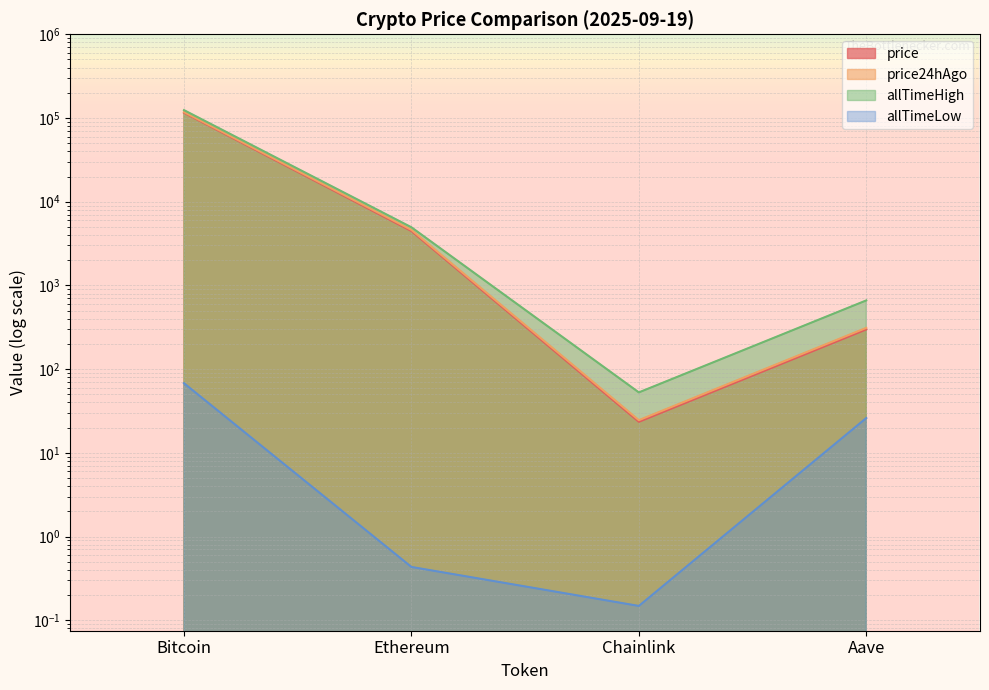

What is the sum of the allTimeHigh values at Aave and Chainlink?

714.4